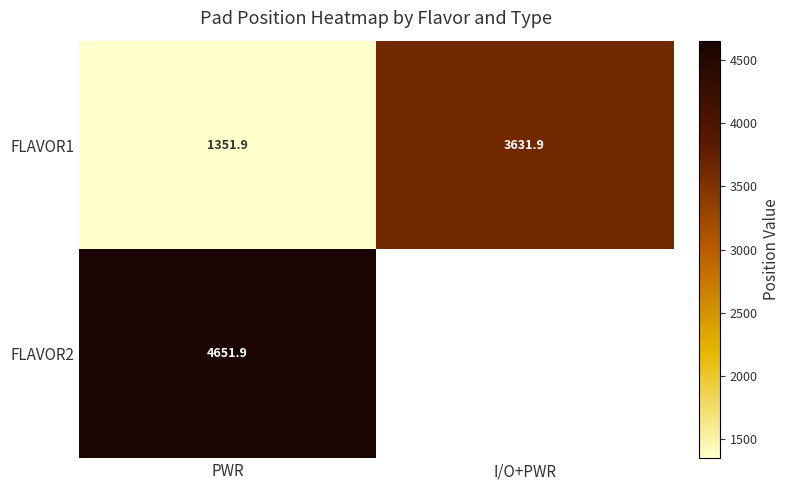

What is the smallest value displayed?

1351.9